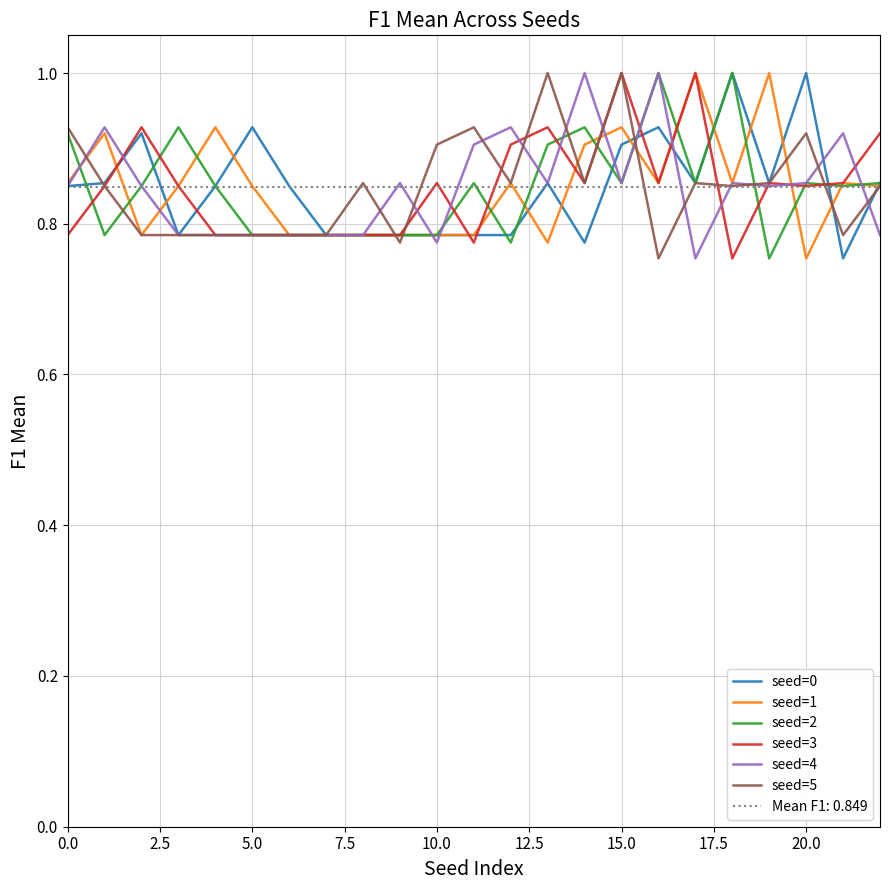

Where is seed=3 nearest to the value 0?

18